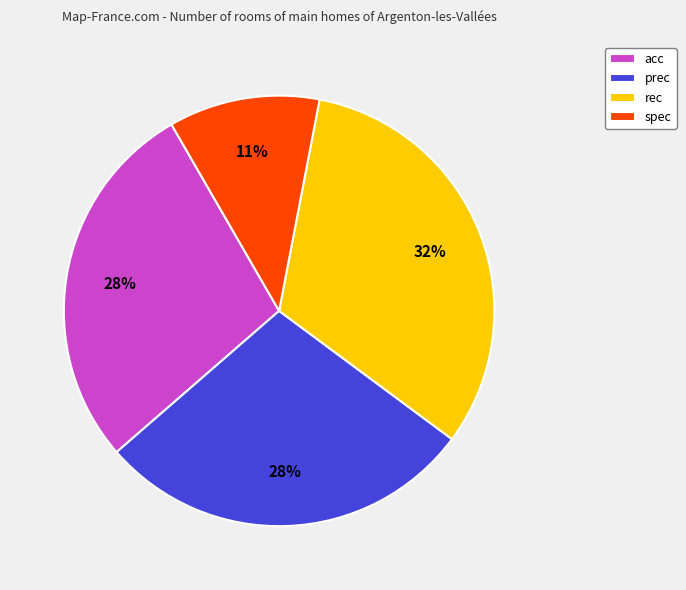

To the nearest percent, what percentage of the pie is acc?

28%